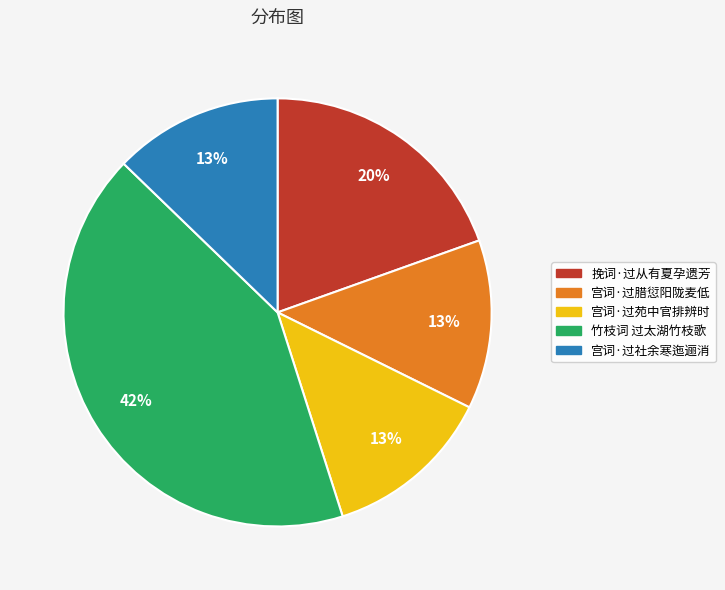

Is it true that 宫词·过社余寒迤逦消 is 1% of the pie?

False